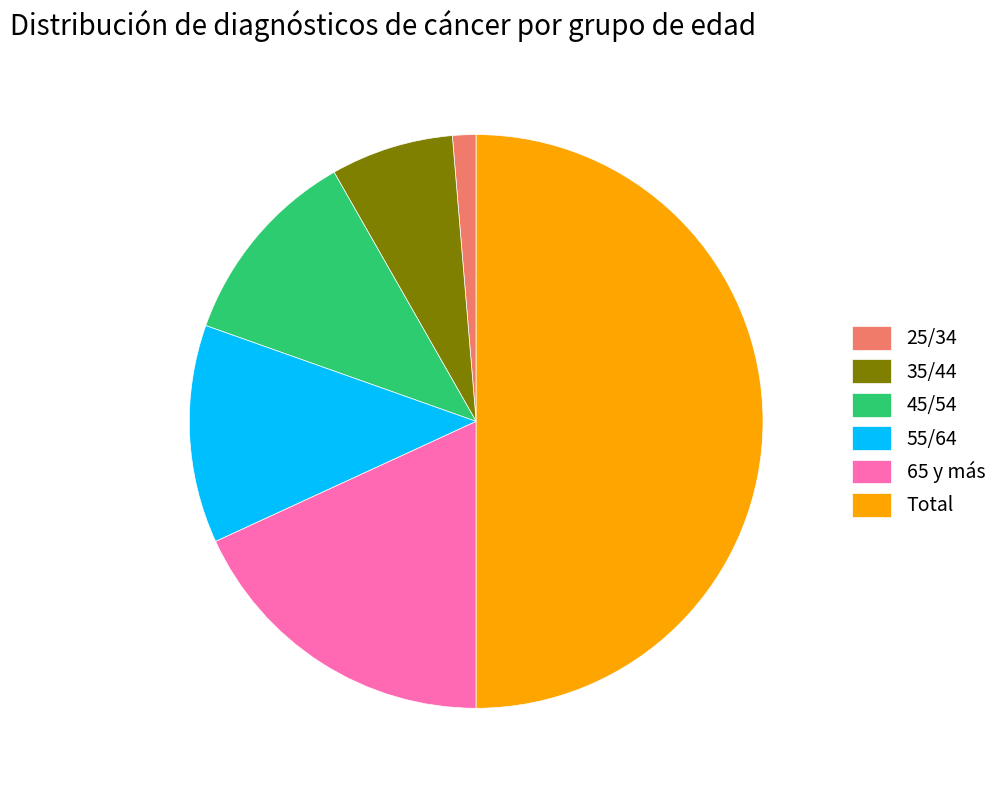

Which has a higher value, 25/34 or 35/44?

35/44